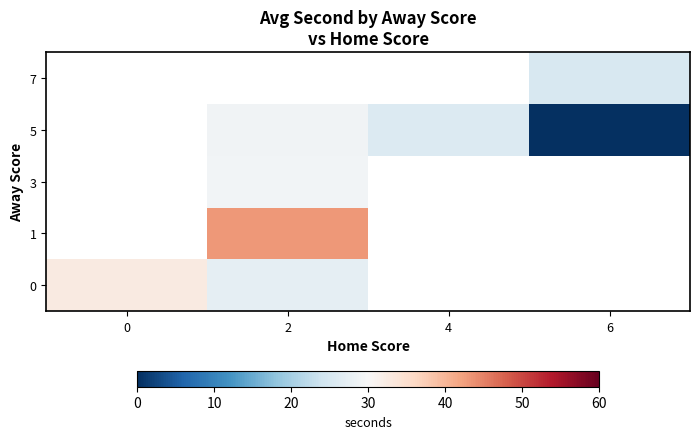

How many data points does each series have?

4